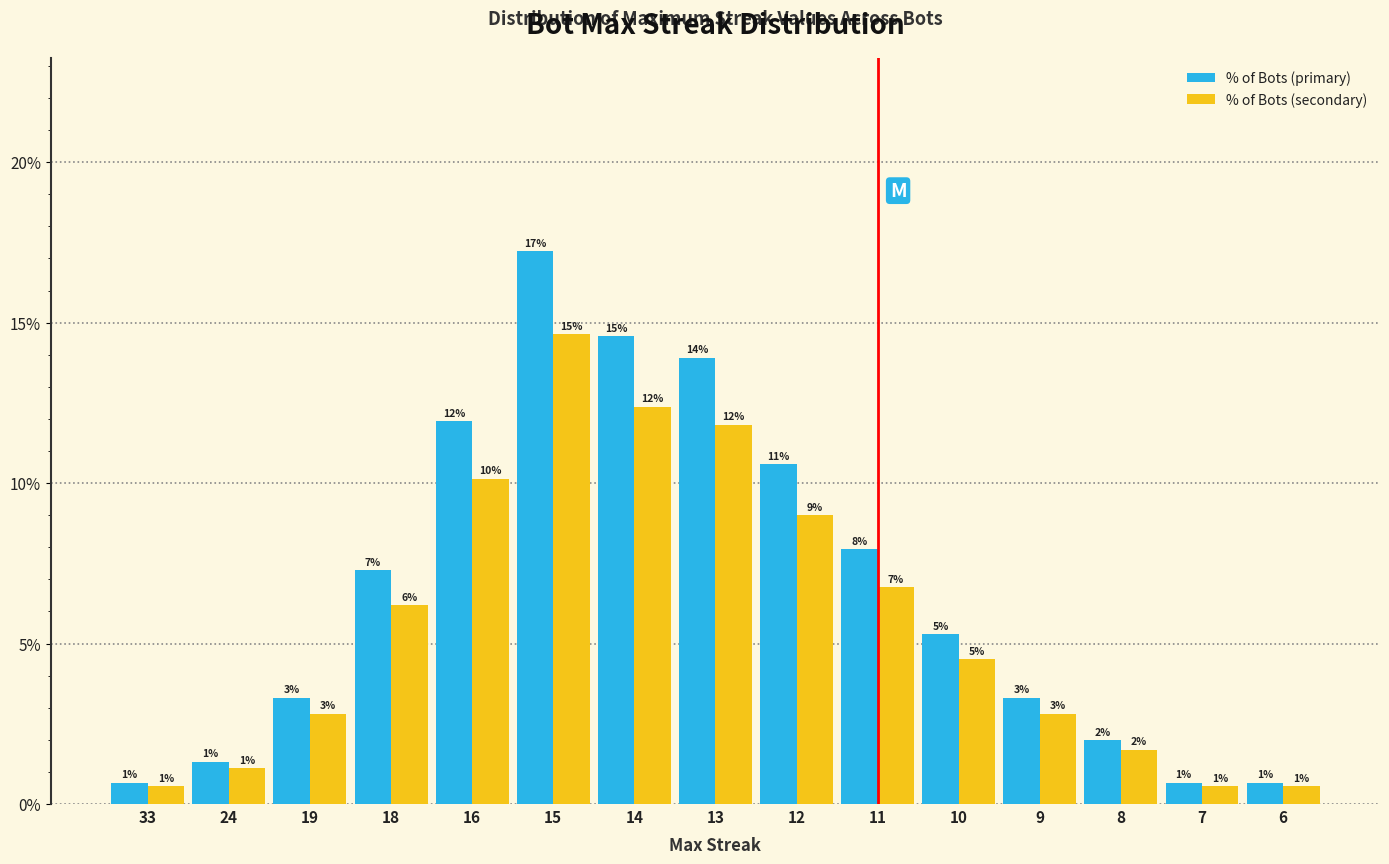

What are all the series names shown in the legend?

% of Bots (primary), % of Bots (secondary)